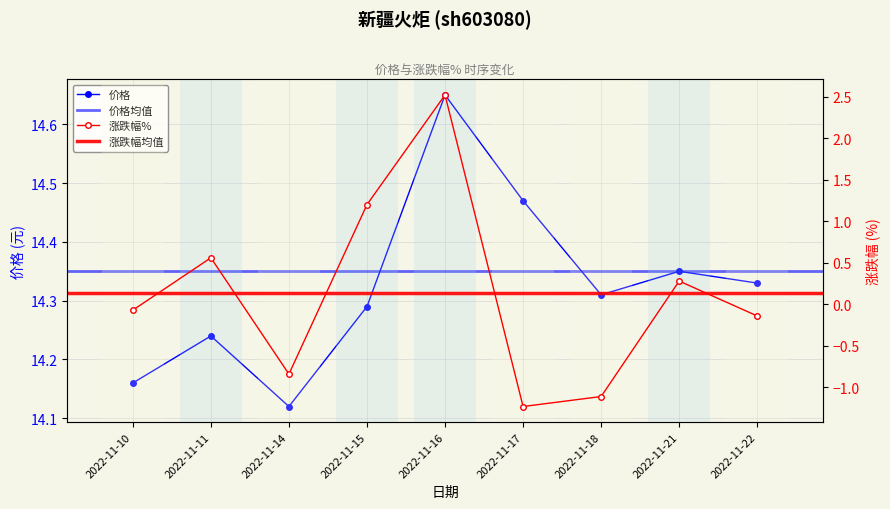

Between 2022-11-15 and 2022-11-22, which series saw the biggest shift?

涨跌幅%